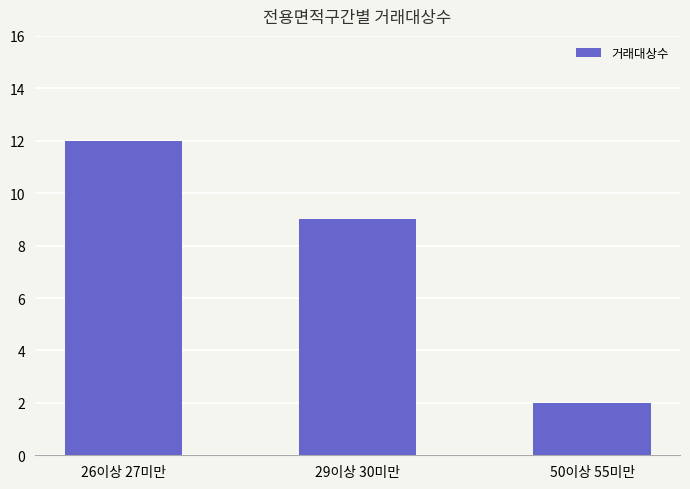

What is the average value?

8